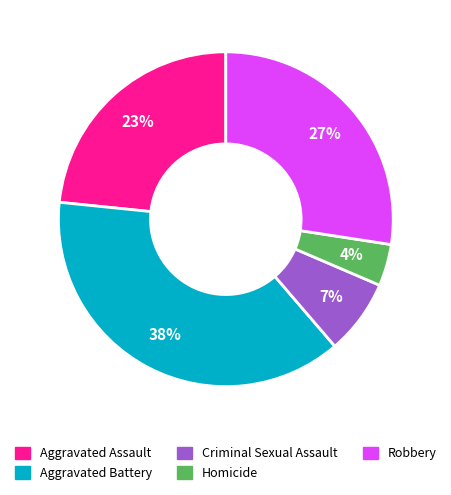

Combined, do Aggravated Battery and Criminal Sexual Assault account for over 50%?

No